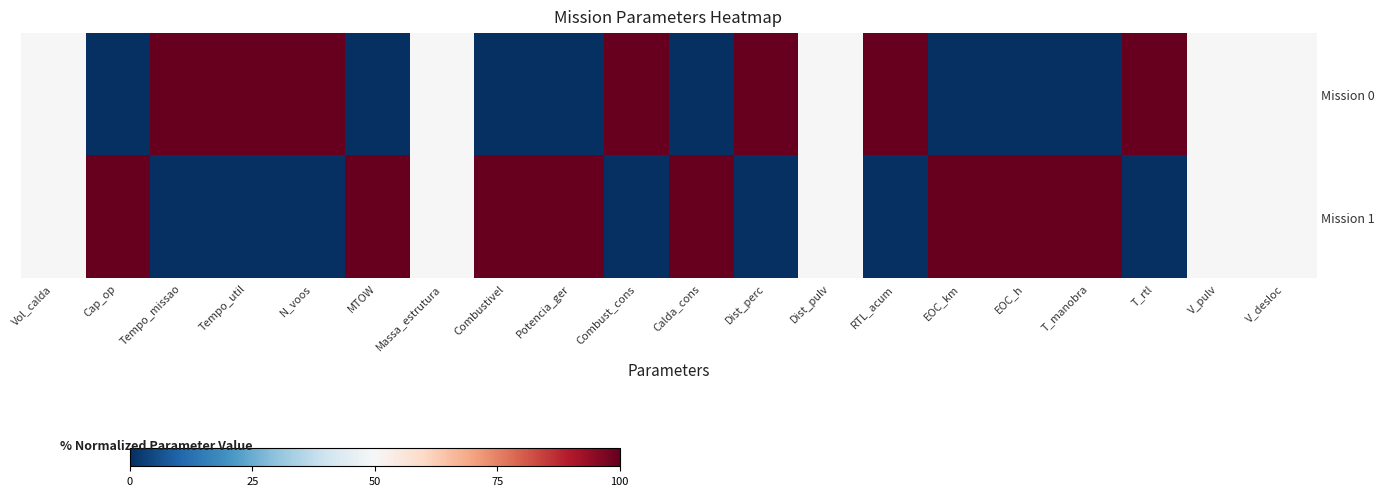

Rank the series at RTL_acum from highest to lowest value.

Mission 0, Mission 1